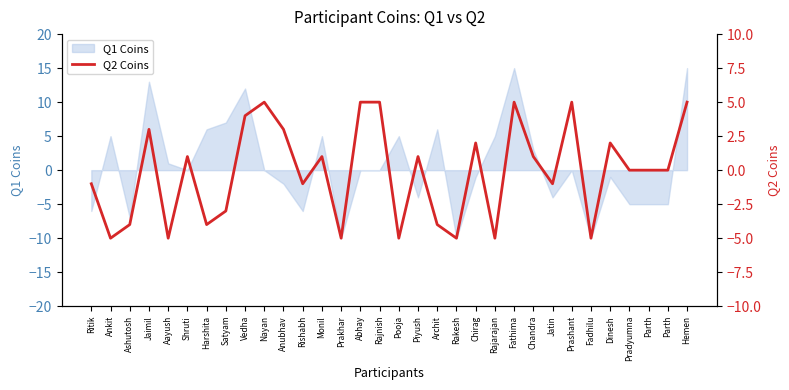

Which label corresponds to the largest value in the chart?

Nayan